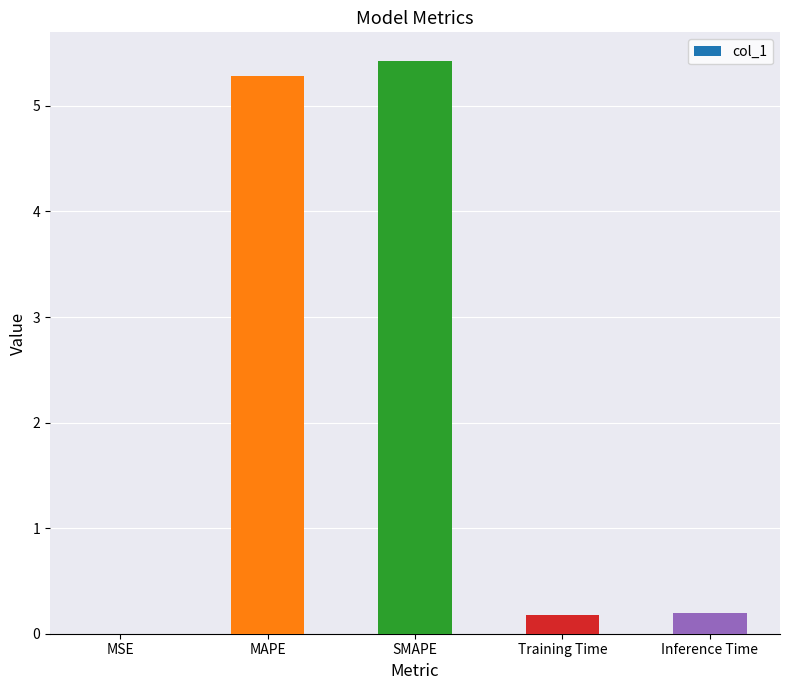

What is the change in value from SMAPE to Training Time?

-5.2